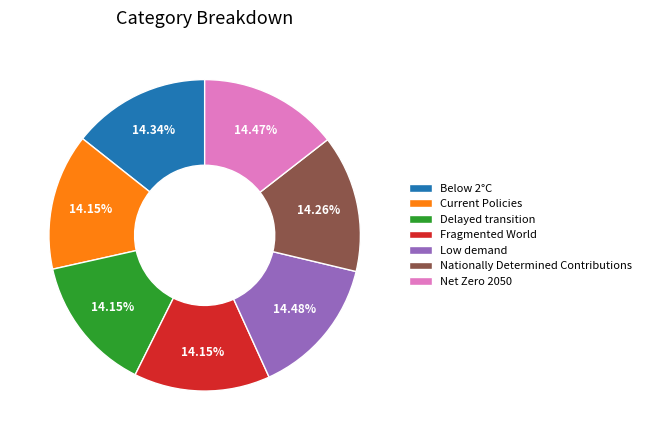

True or false: Fragmented World accounts for 14% of the total.

True